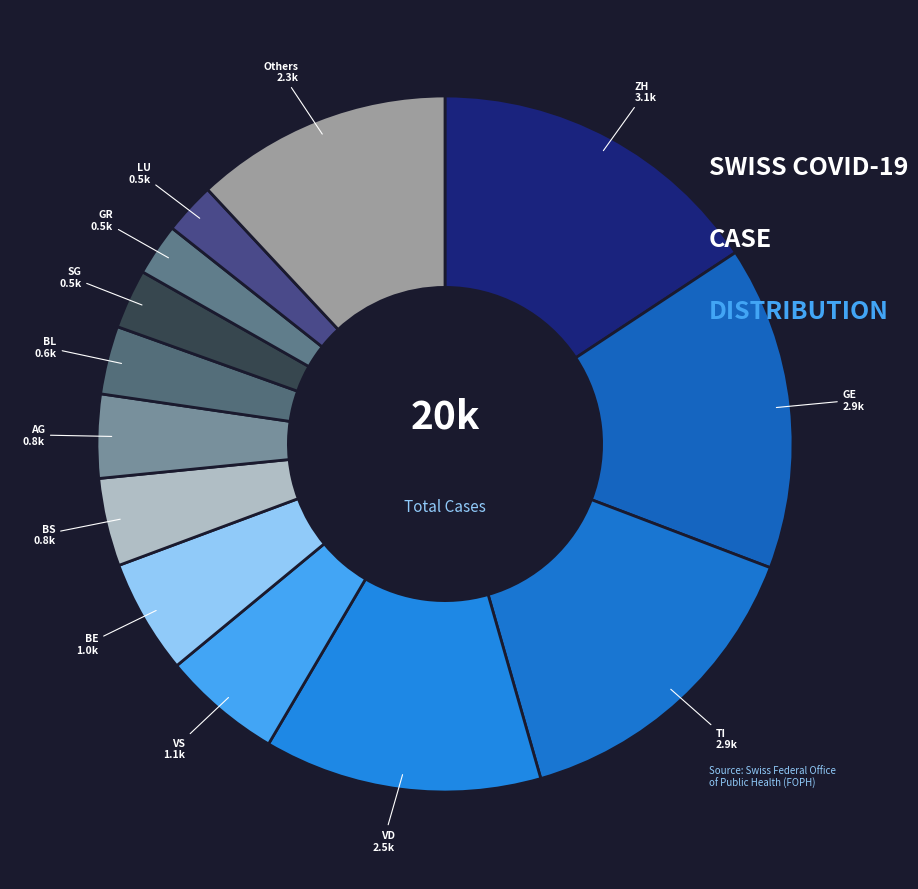

Is there any slice that represents more than half of the pie?

No